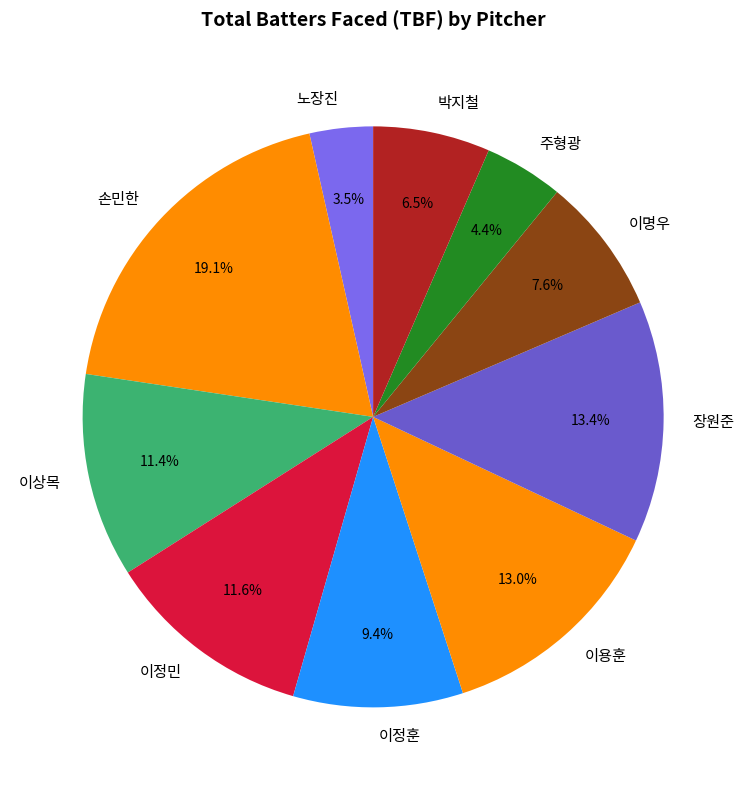

What is the smallest slice in the pie chart?

노장진